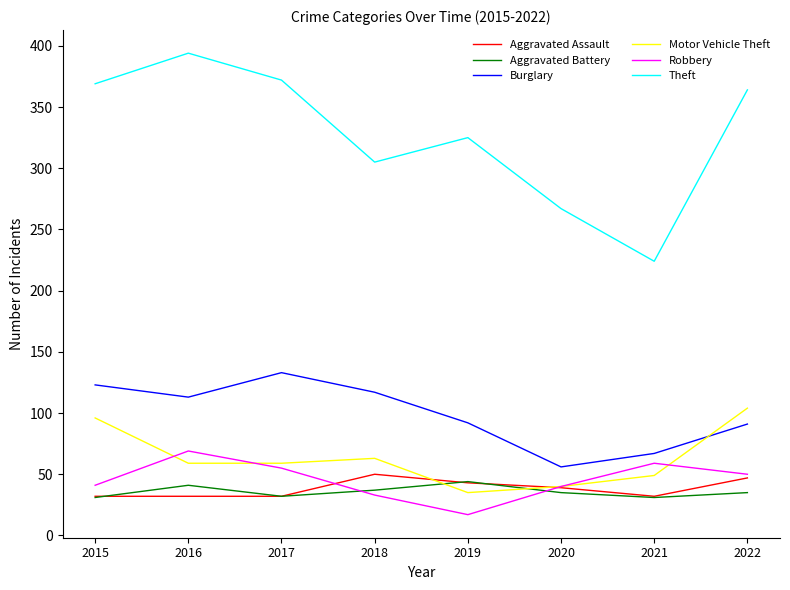

What is the spread (max minus min) of values at 2022?

329